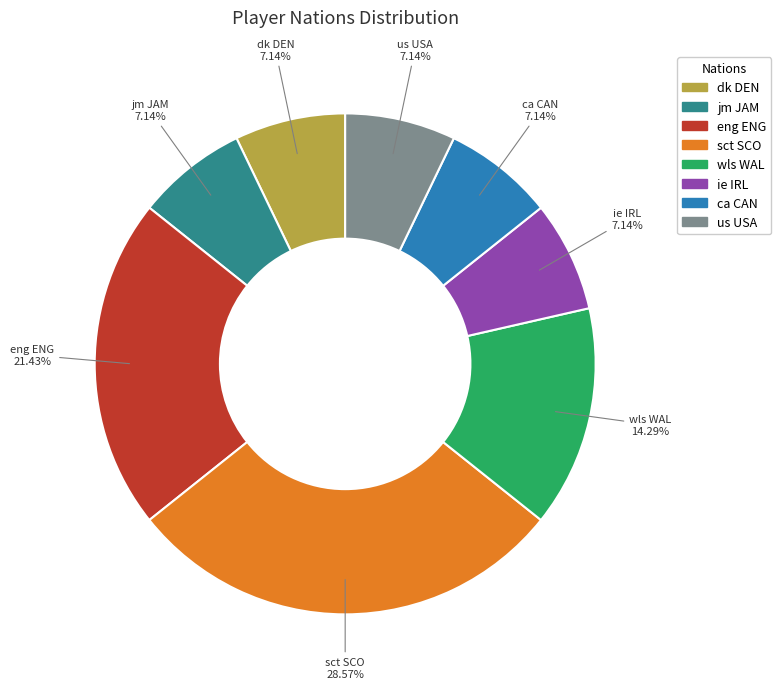

Between us USA and eng ENG, which is larger?

eng ENG